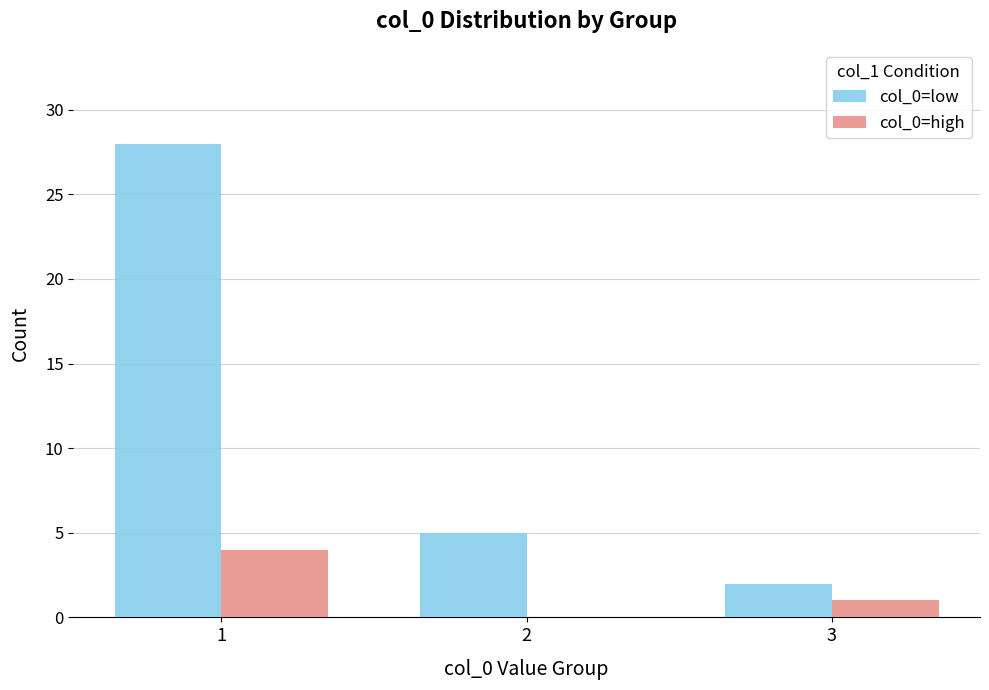

Are the bars grouped side by side (vs. stacked)?

Yes